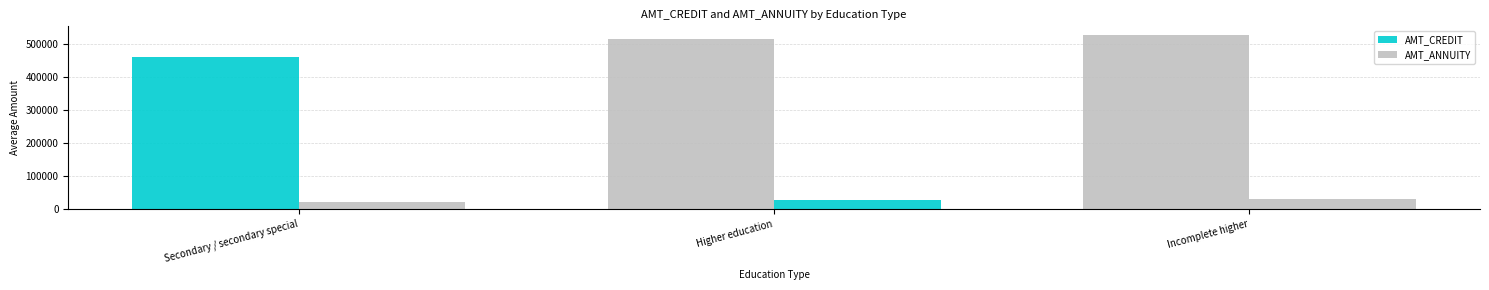

Are the bars horizontal?

No